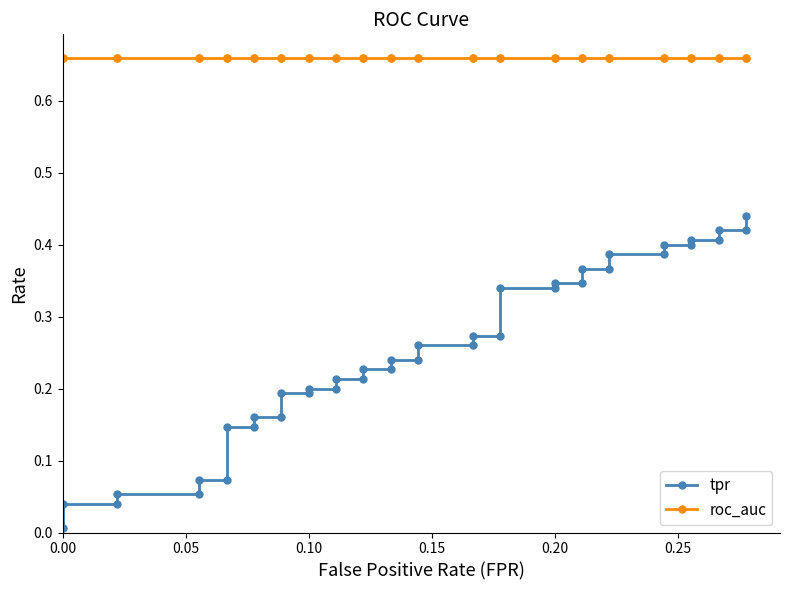

The value of tpr at 7 is 0.2. True or false?

False